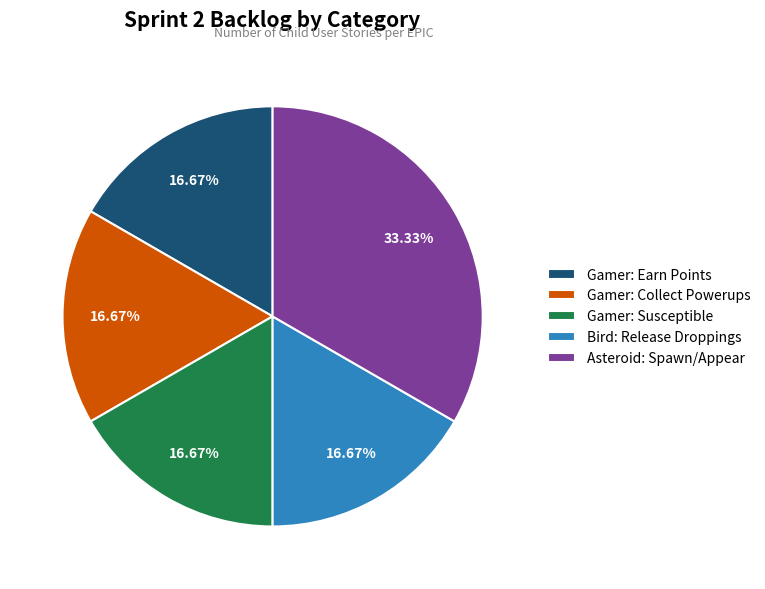

To the nearest percent, what portion does Asteroid: Spawn/Appear represent?

33%